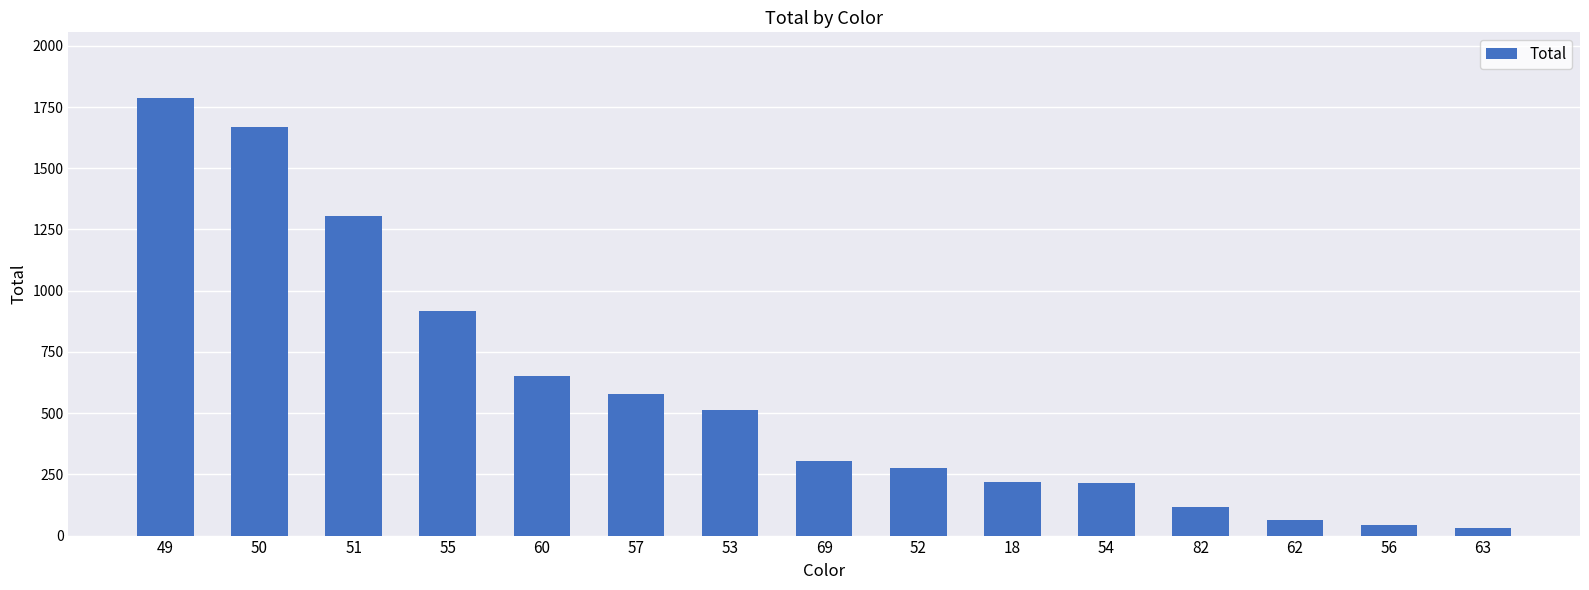

What is the ratio of the value at 49 to the value at 51?

1.4